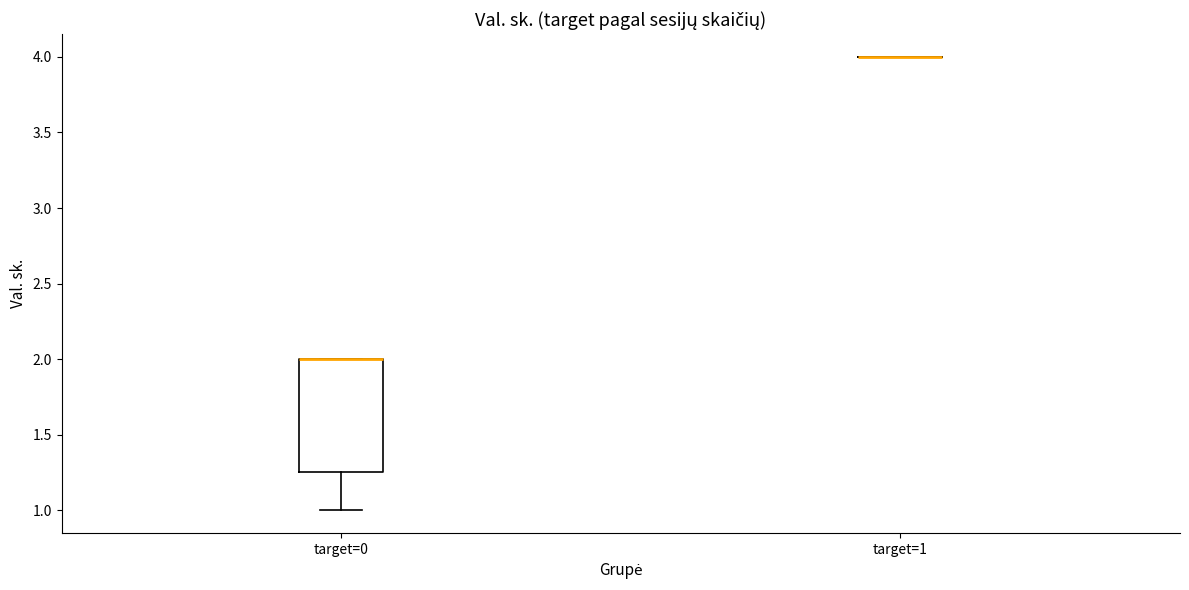

Reading left to right, read every box against the y-axis: the position of its median line, the range the box covers, and the ends of its whiskers. The values are not printed on the chart, so give them approximately, as read against the axis.

target=0: median 2.00 (drawn on the box's upper edge), box 1.25 to 2.00, whiskers 1.00 to 2.00
target=1: box collapsed to a line at 4.00, whiskers 4.00 to 4.00